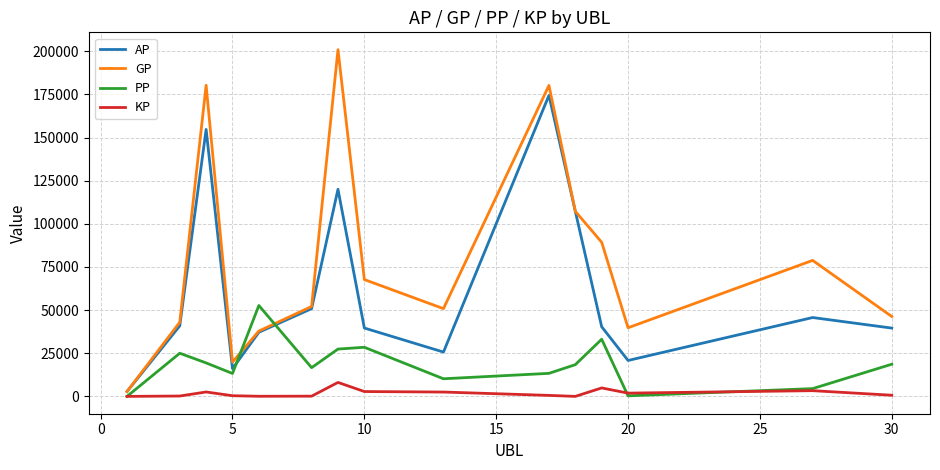

Is this an area chart (filled region under the line)?

No